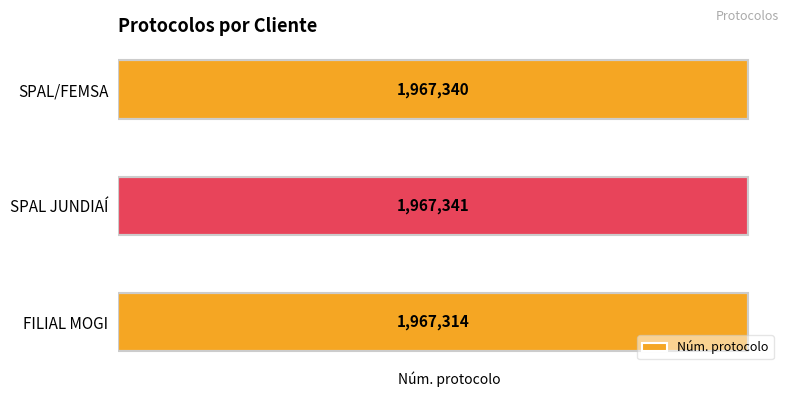

What is the difference between the maximum and second lowest values?

1